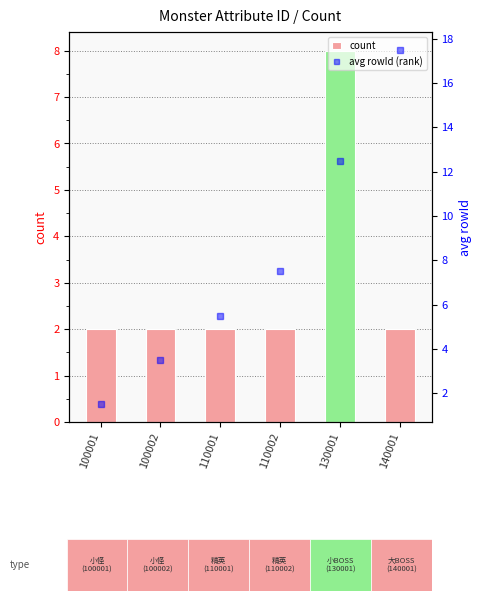

Is it true that count equals 2.0 at 110001?

True